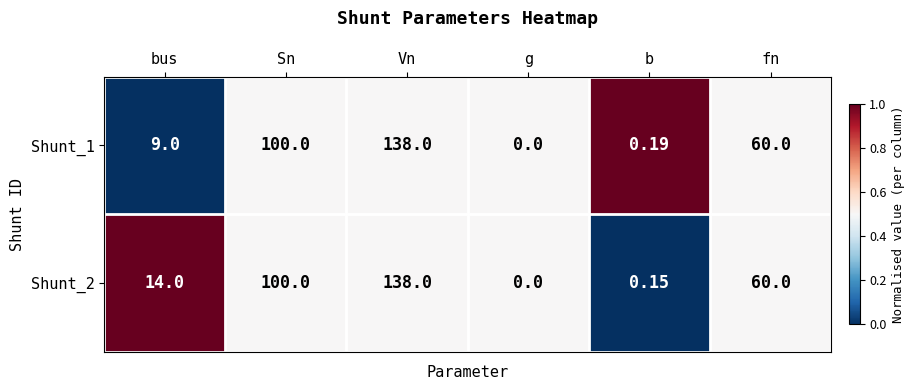

Rank the categories by Shunt_1 value from highest to lowest.

Vn, Sn, fn, bus, b, g